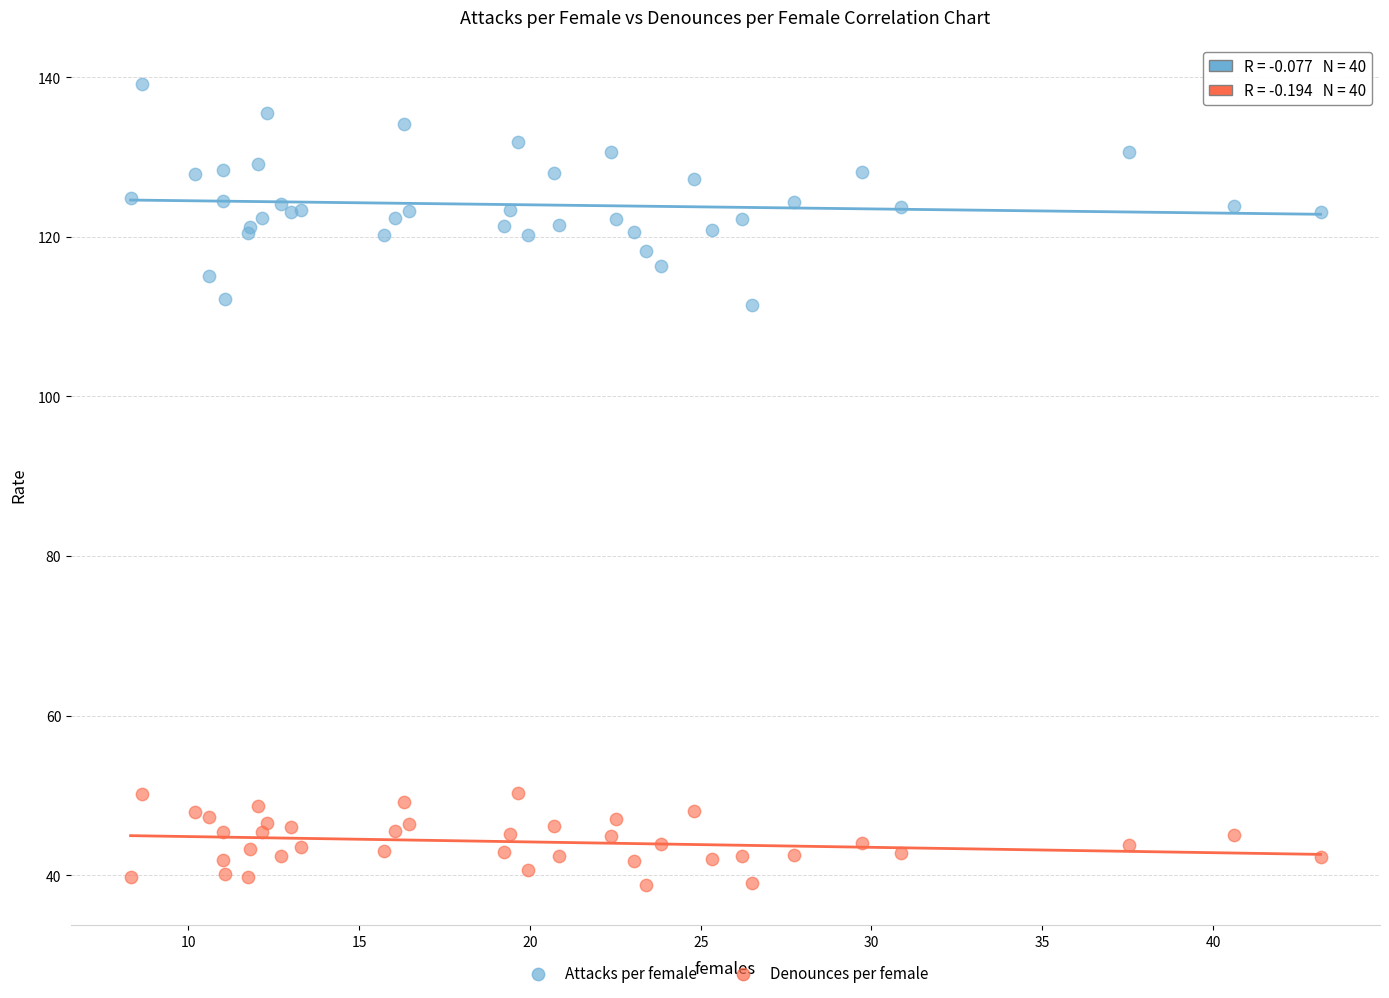

What is the X range (max minus min) for the scatter plot?

34.8